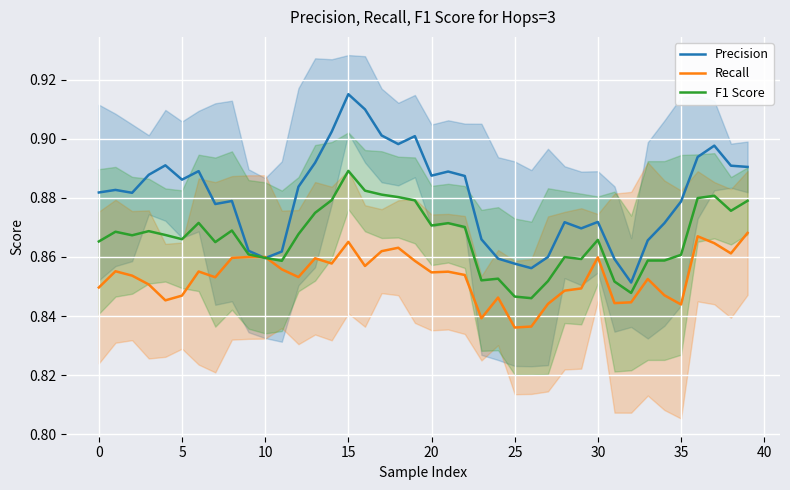

What is the minimum value for Precision?

0.9